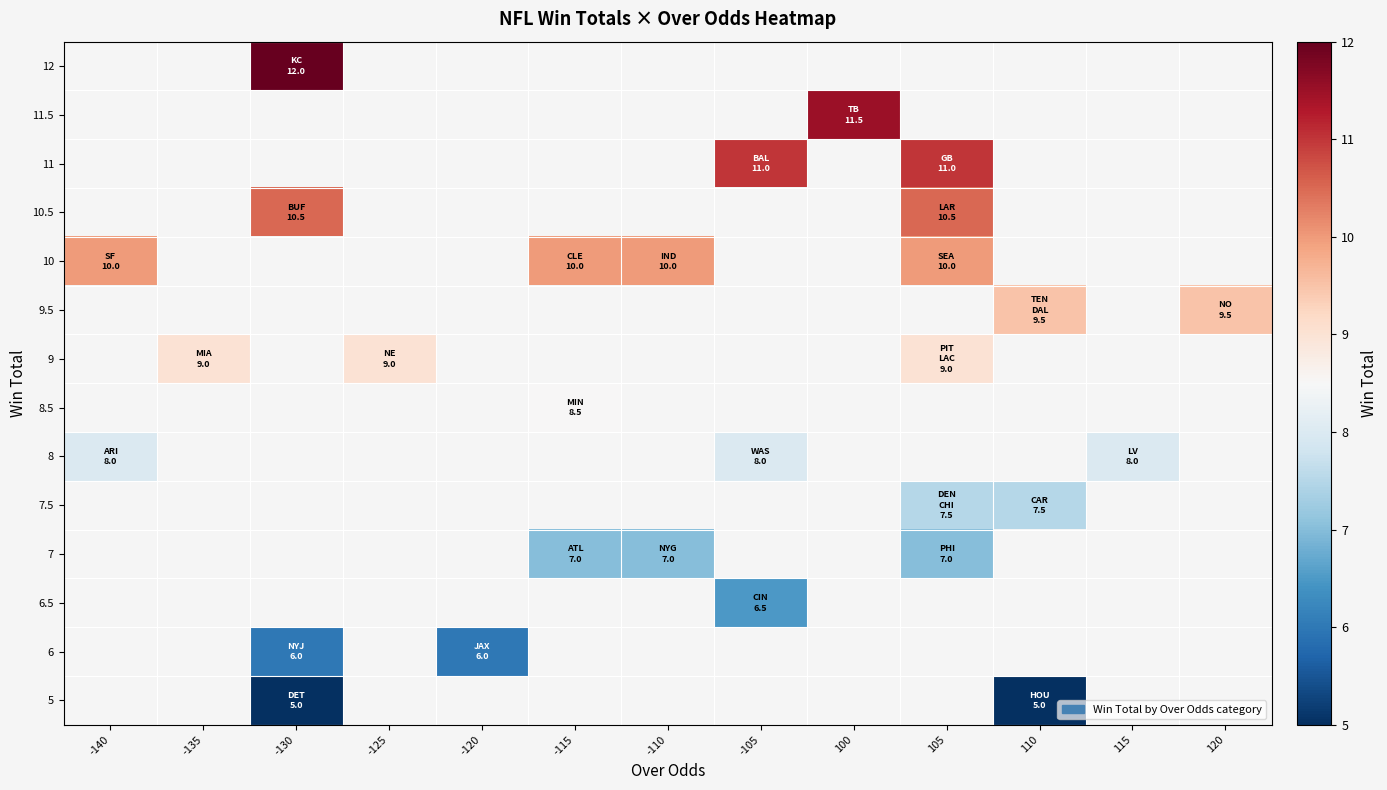

Which has a higher value, -135 or -110?

-110